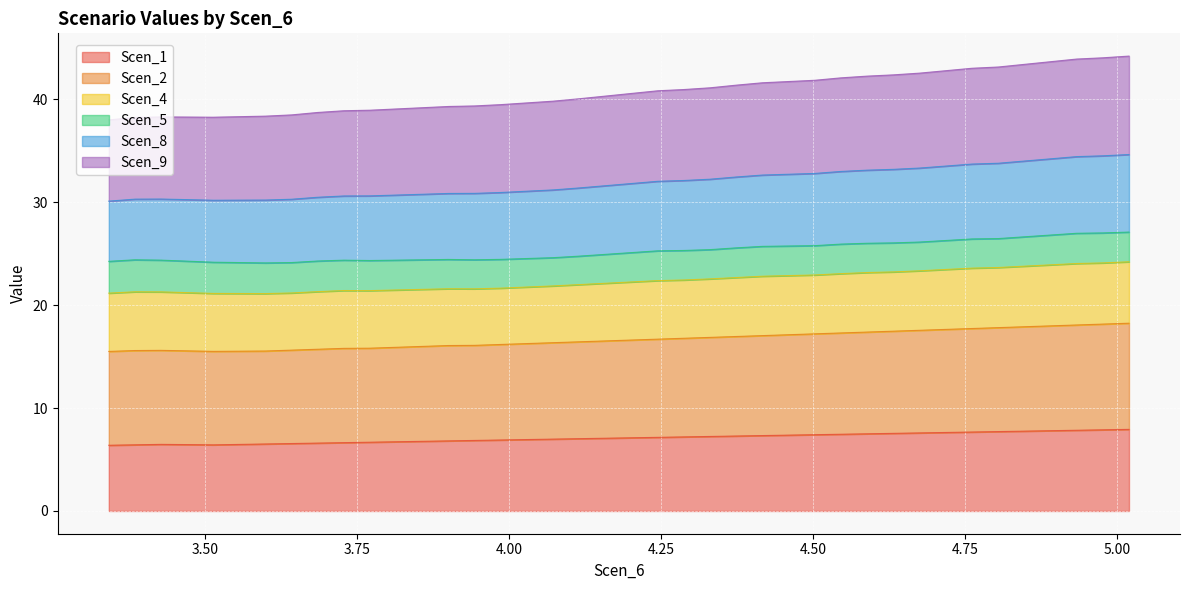

What is the highest value of the Scen_1 series?

7.9